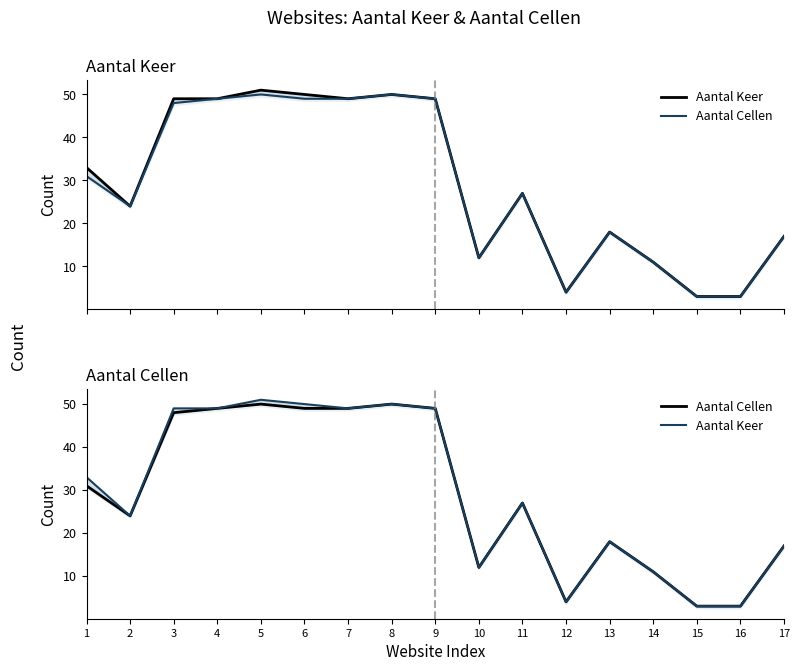

True or false: Aantal Keer has more than 2 points higher than both neighbors.

True